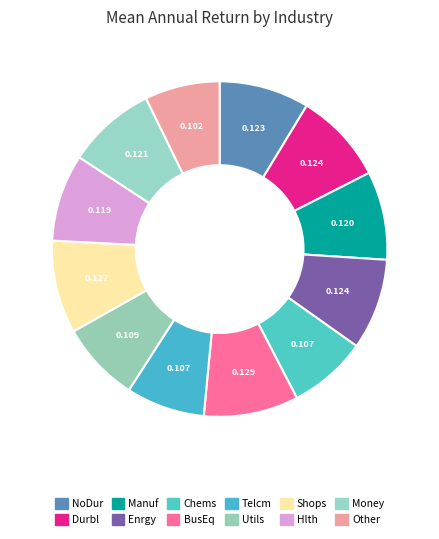

Does any single category account for the majority?

No